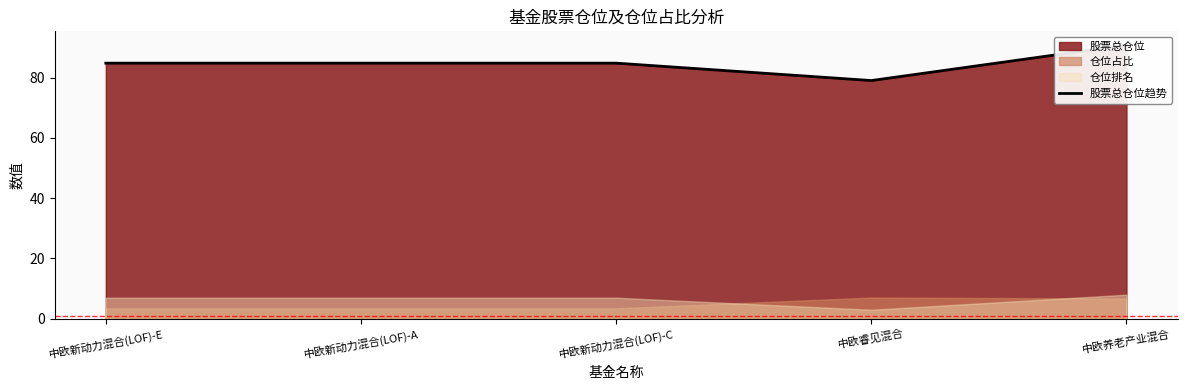

What is the maximum value shown in the chart?

90.8